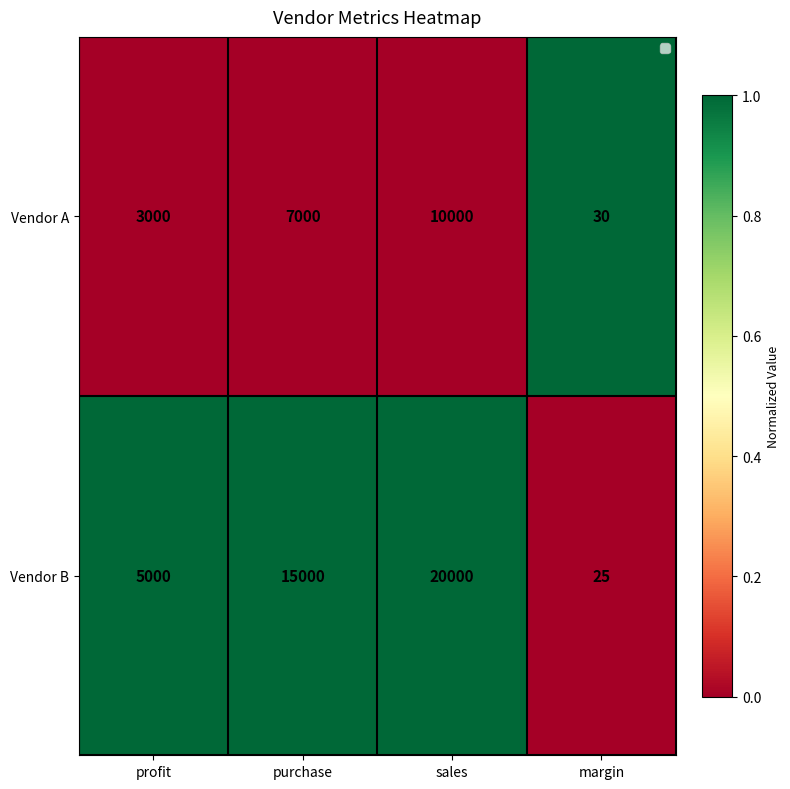

Which label corresponds to the smallest value in the chart?

margin